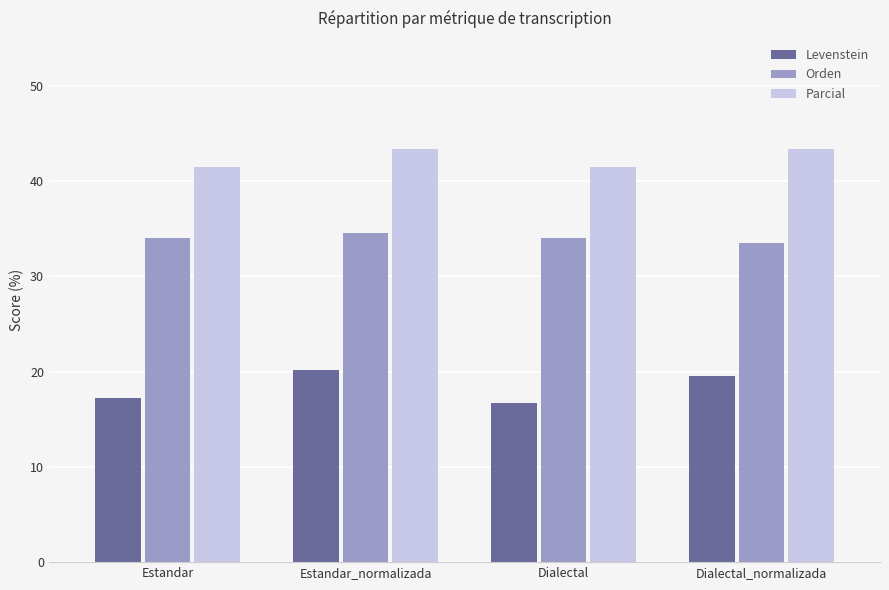

Read the Orden value at Estandar_normalizada.

34.6